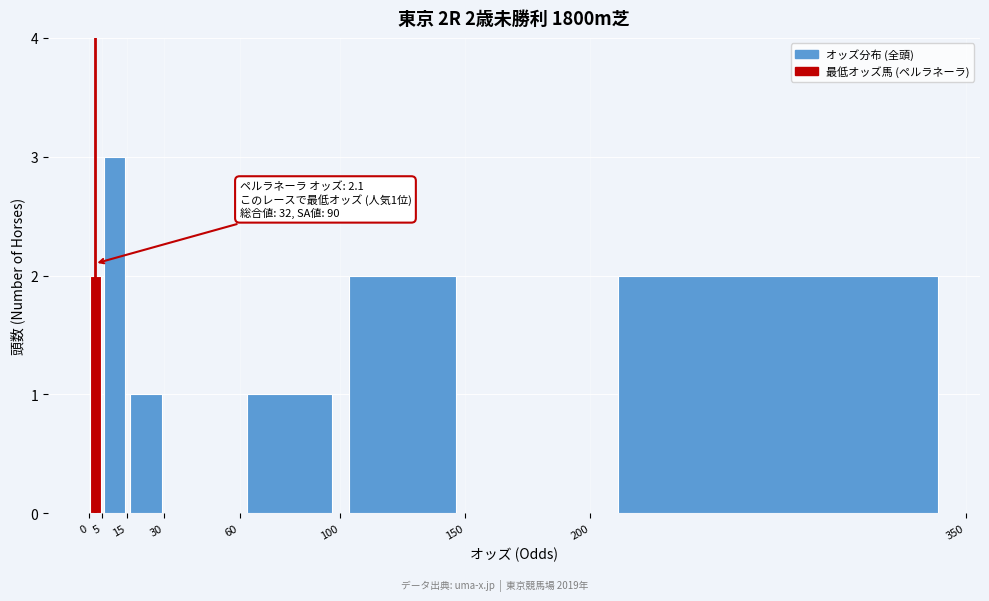

Which range on the x-axis has the tallest bar?

5 to 15